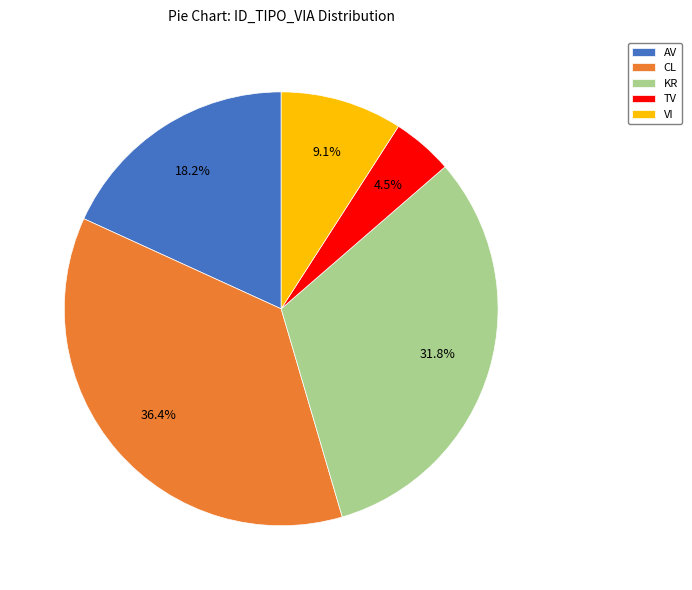

Which category has the smallest portion of the pie?

TV